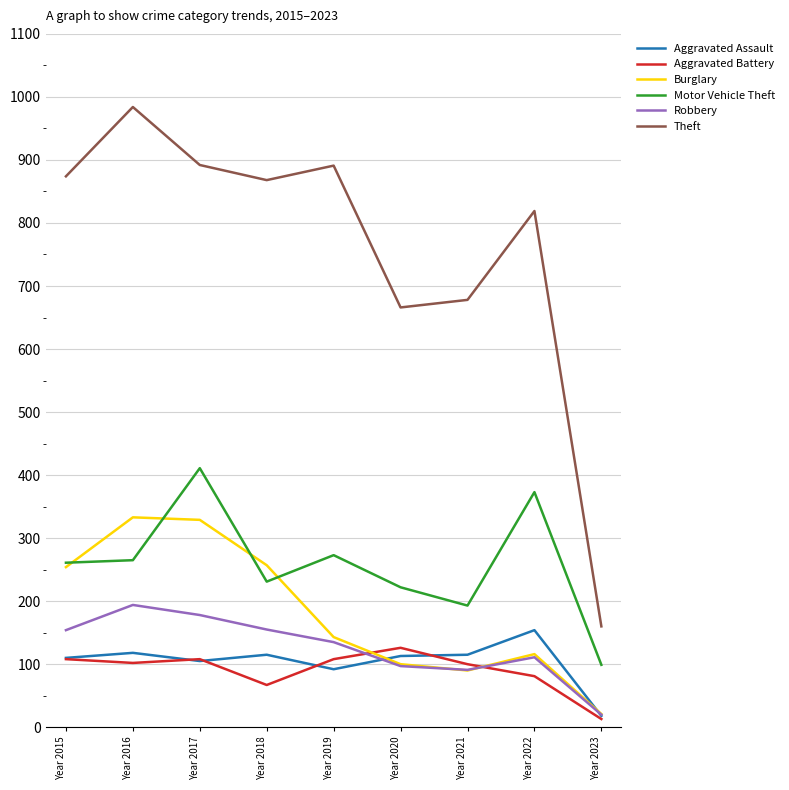

At which label does Motor Vehicle Theft reach its peak?

Year 2017